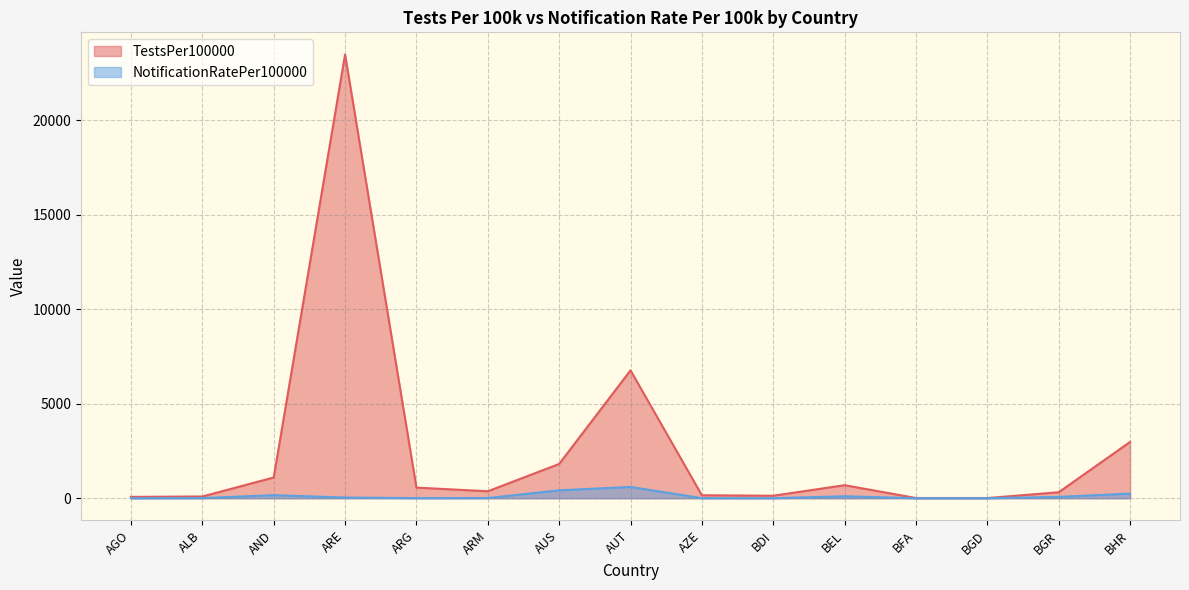

Rank the series by their average value, from lowest to highest.

NotificationRatePer100000, TestsPer100000